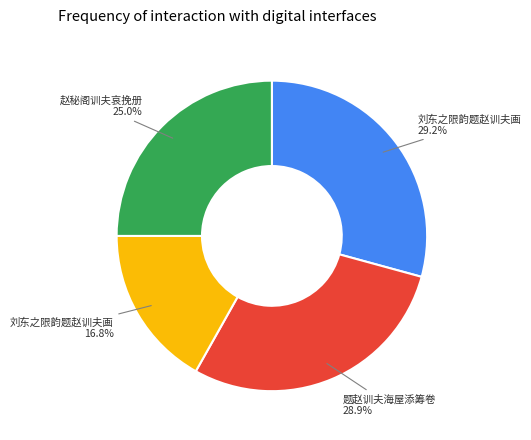

How many segments does this pie chart have?

4